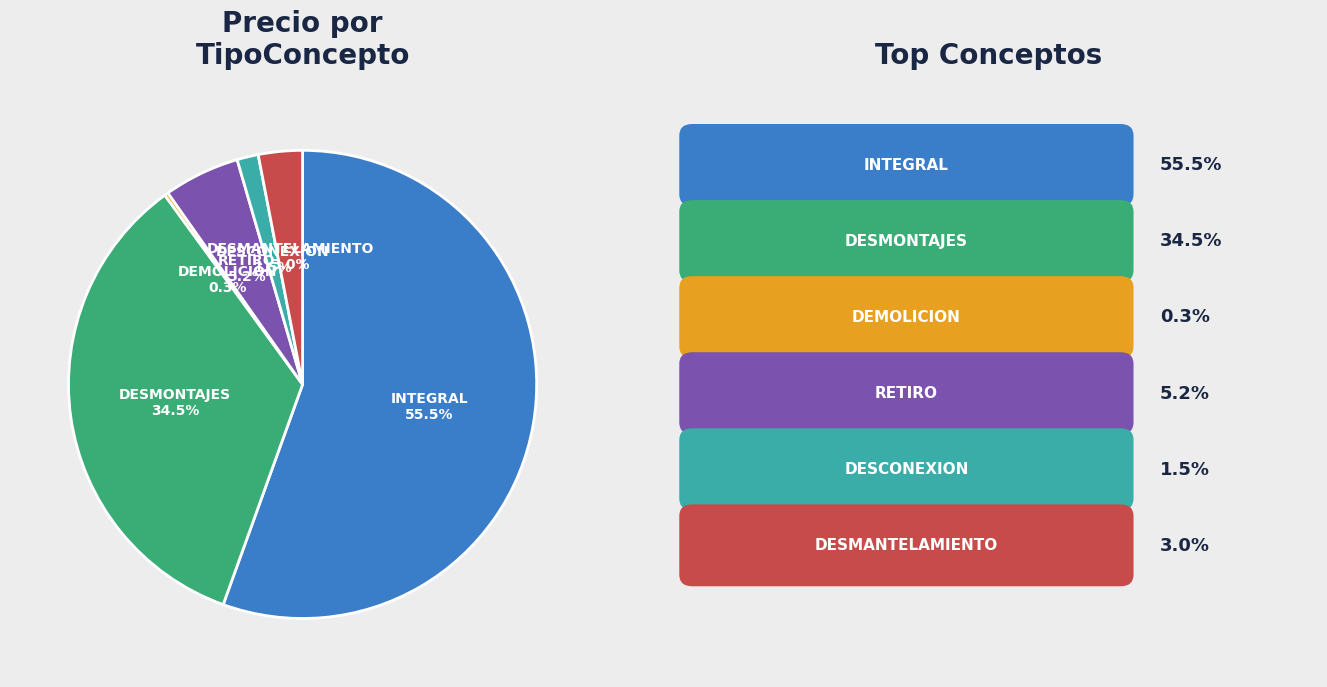

Combined, what portion of the pie is RETIRO and DESMONTAJES?

39.7%